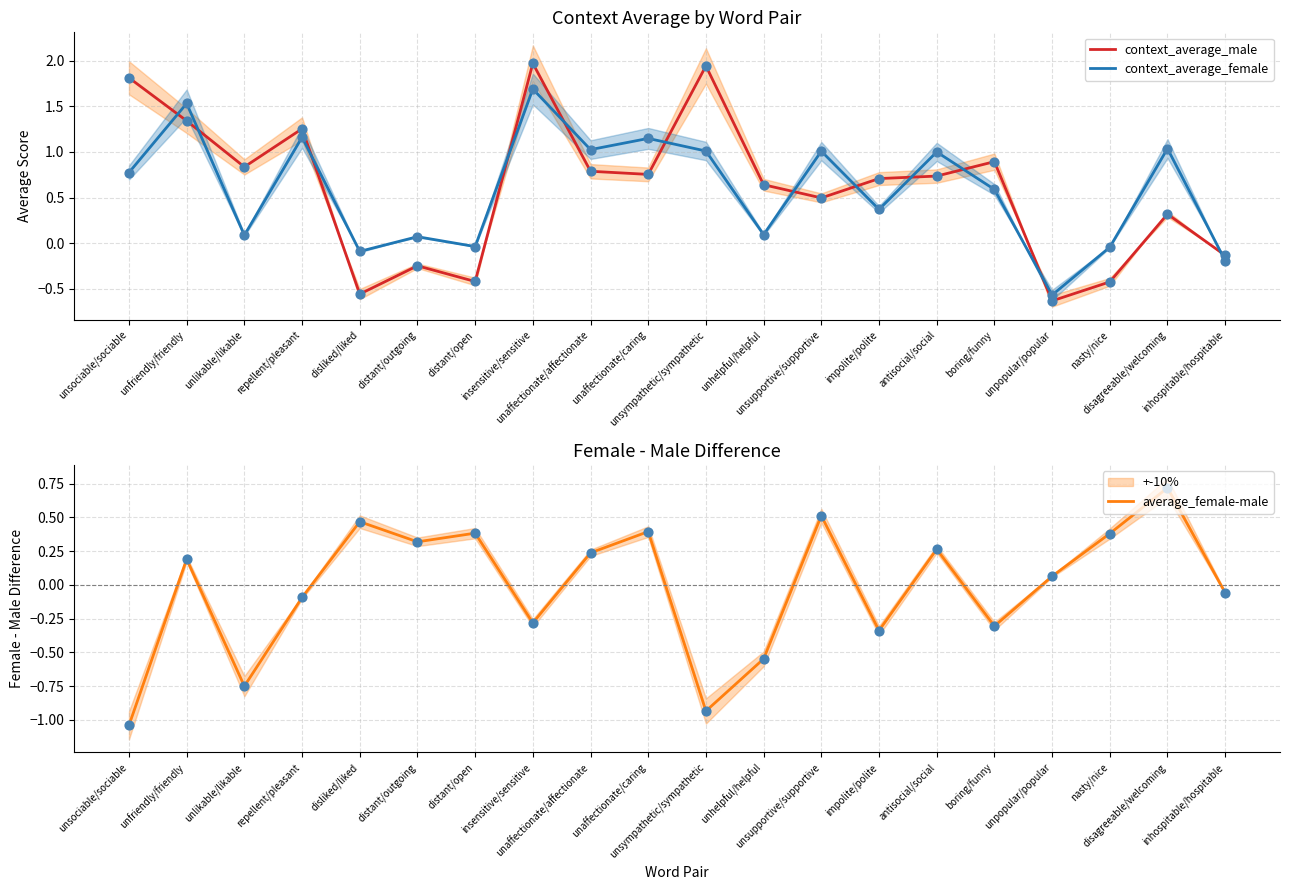

Which series contains the highest Y value?

context_average_male